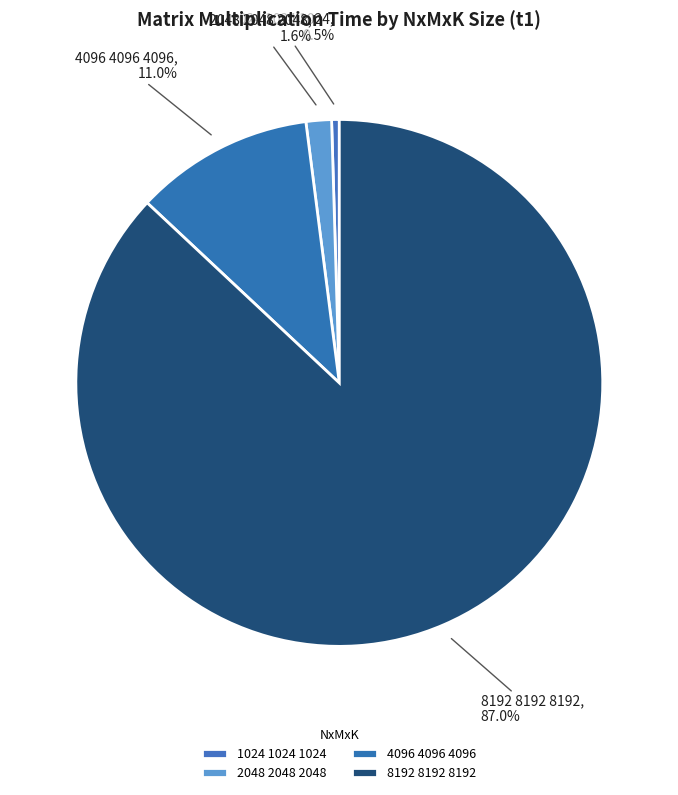

Combined, what portion of the pie is 2048 2048 2048 and 8192 8192 8192?

88.5%